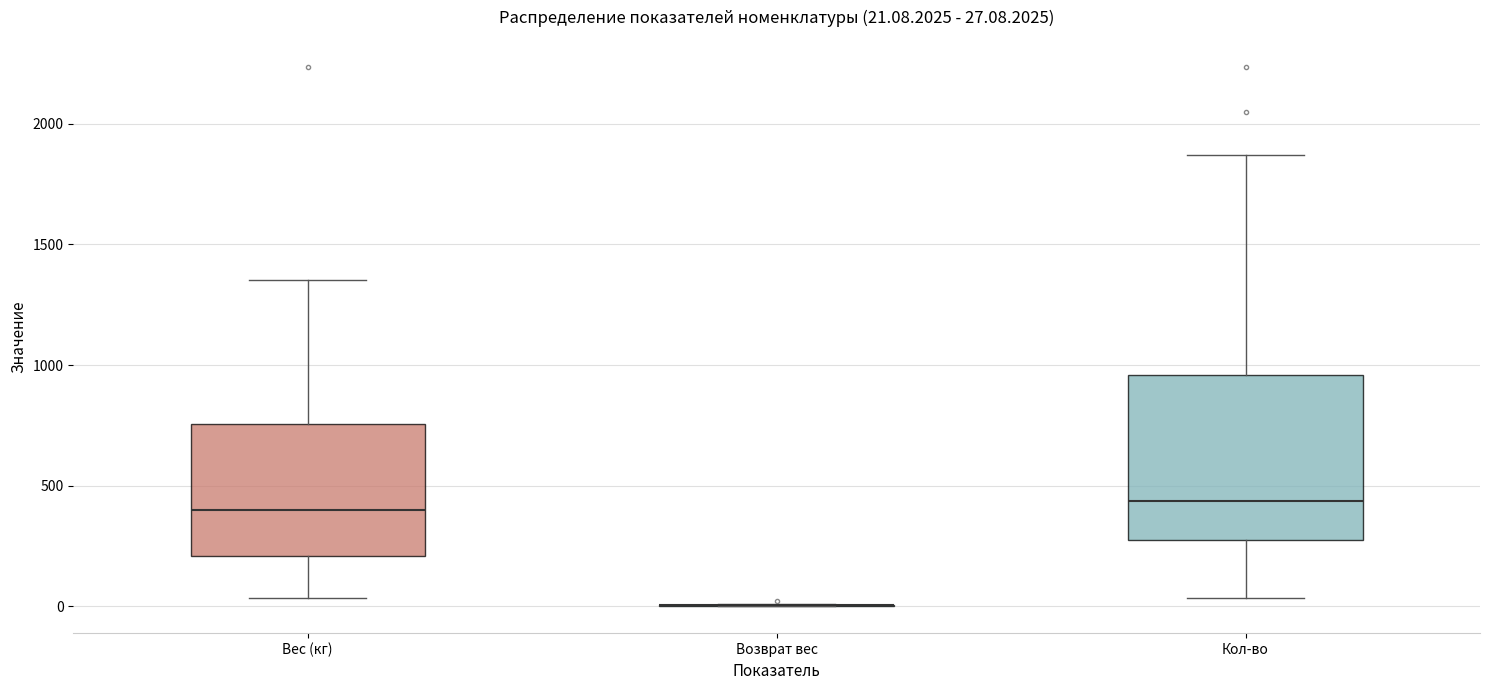

Which box is the tallest, from its lower edge to its upper edge?

Кол-во